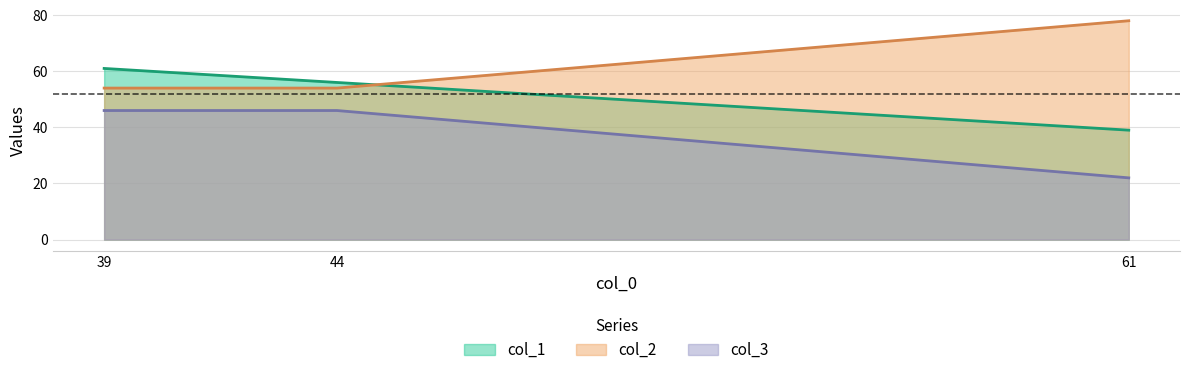

What is the sum of all col_1 values?

156